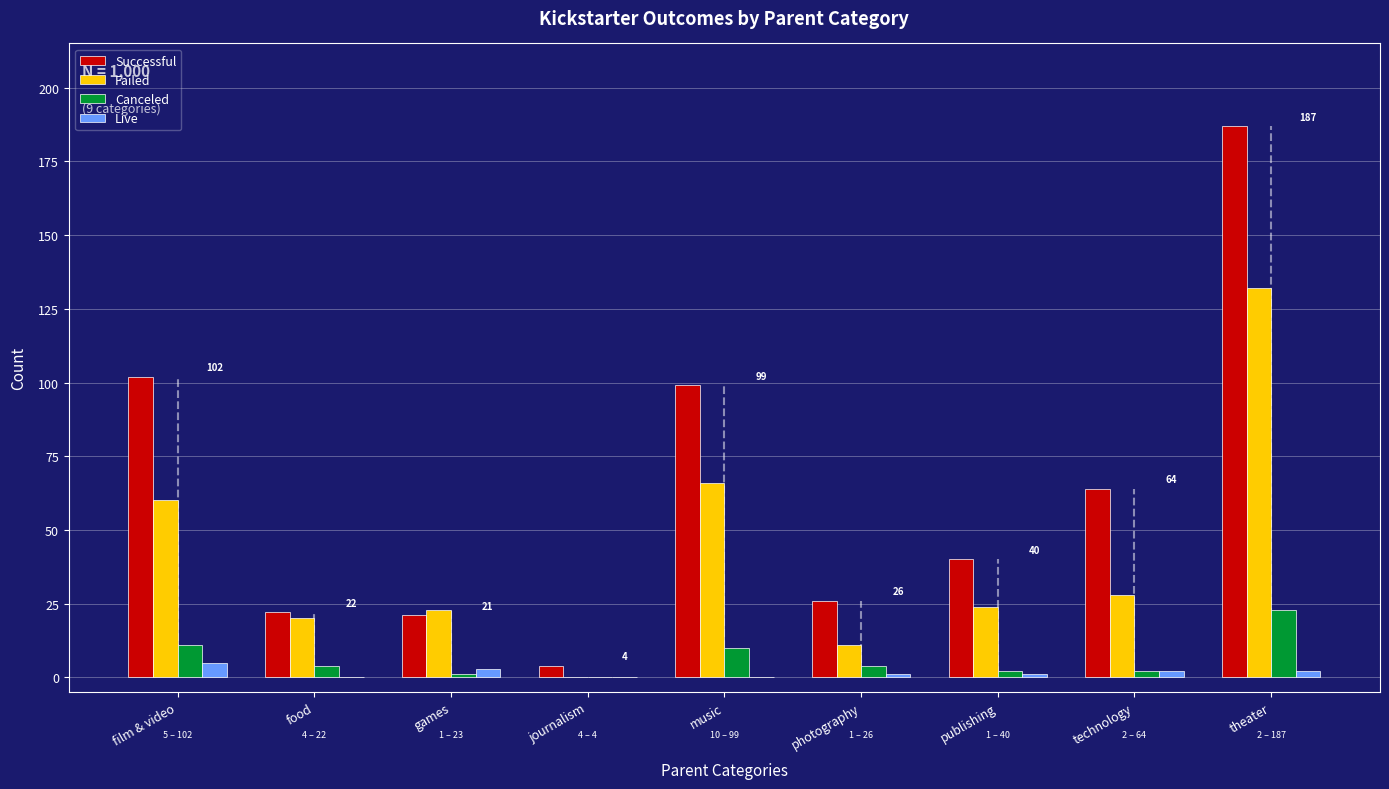

What is the maximum value for Failed?

132